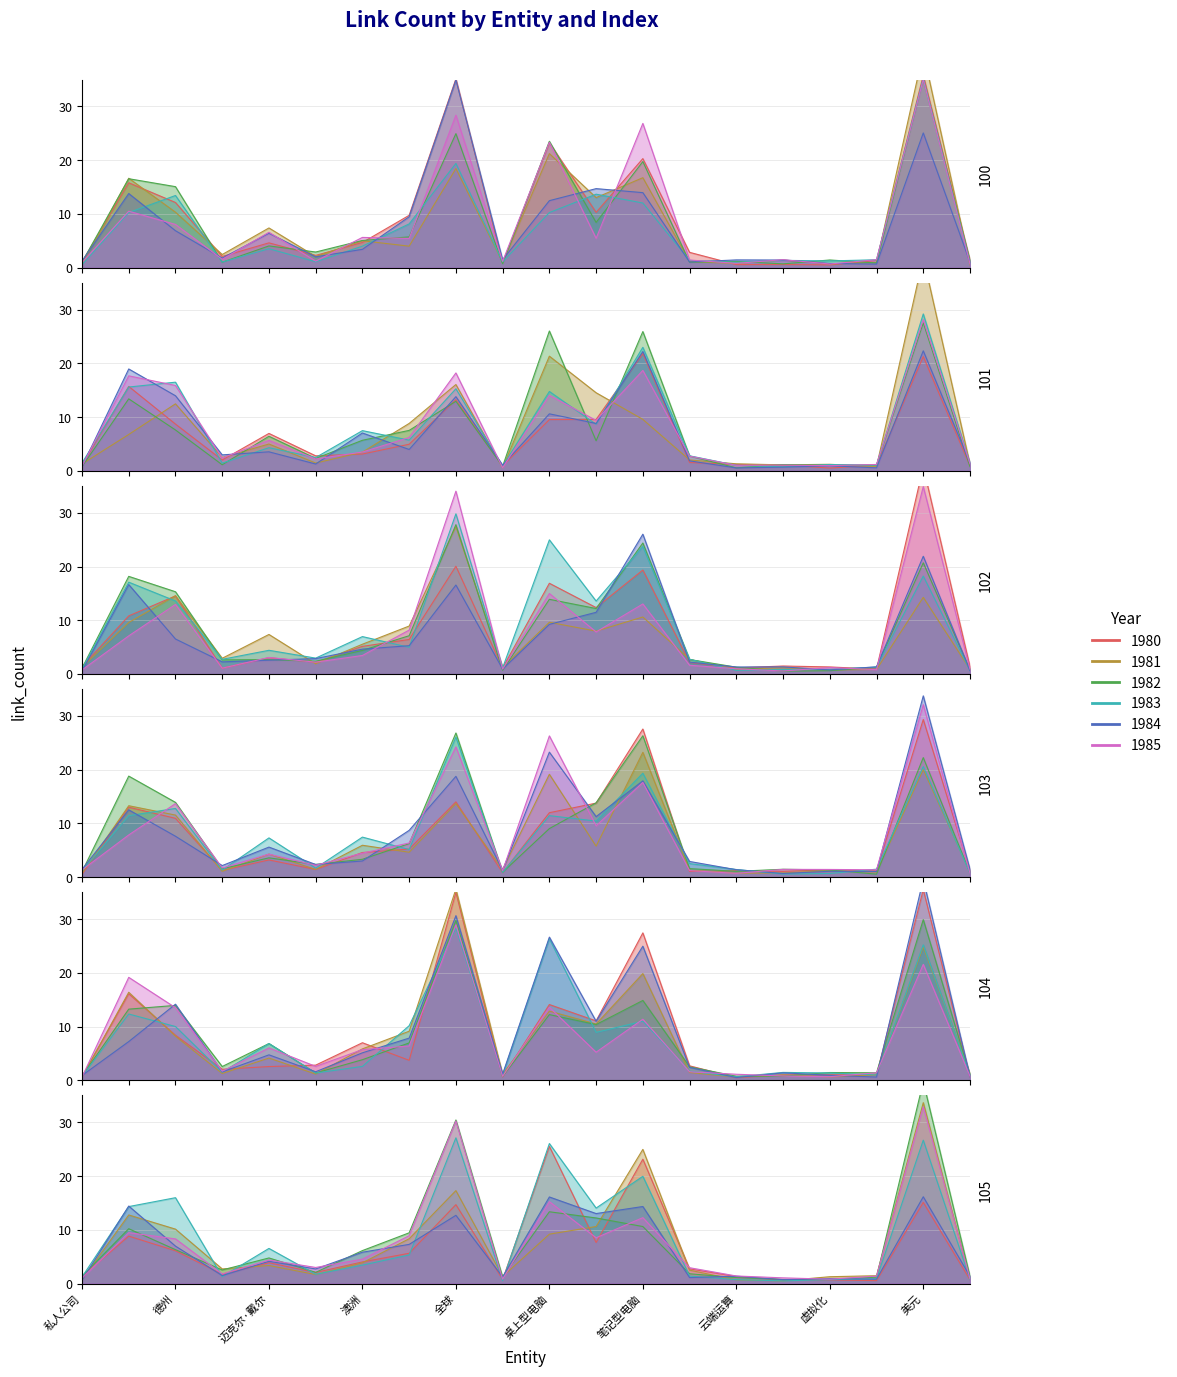

Is it true that link_count equals 11 at 欧洲?

False